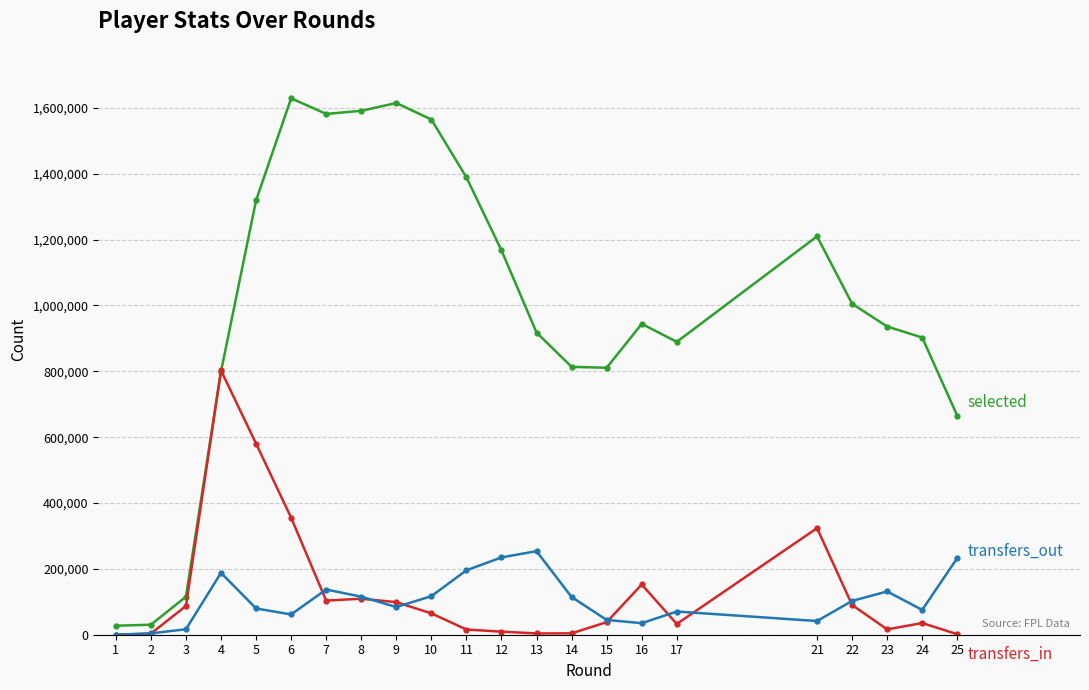

What is the maximum value shown in the chart?

1629164